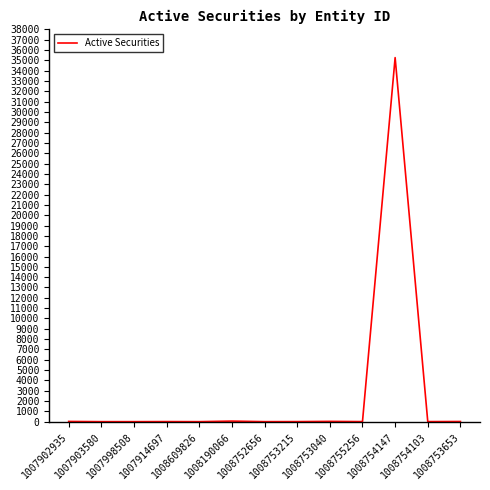

What is the difference between the maximum and minimum values?

35274